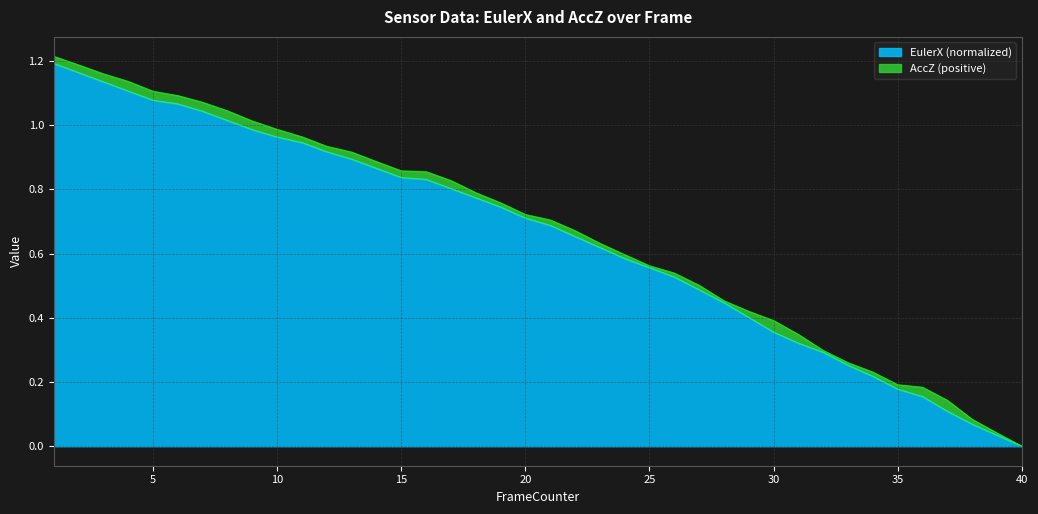

List the labels in order of value, largest first.

1, 2, 3, 4, 5, 6, 7, 8, 9, 10, 11, 12, 13, 14, 15, 16, 17, 18, 19, 20, 21, 22, 23, 24, 25, 26, 27, 28, 29, 30, 31, 32, 33, 34, 35, 36, 37, 38, 39, 40